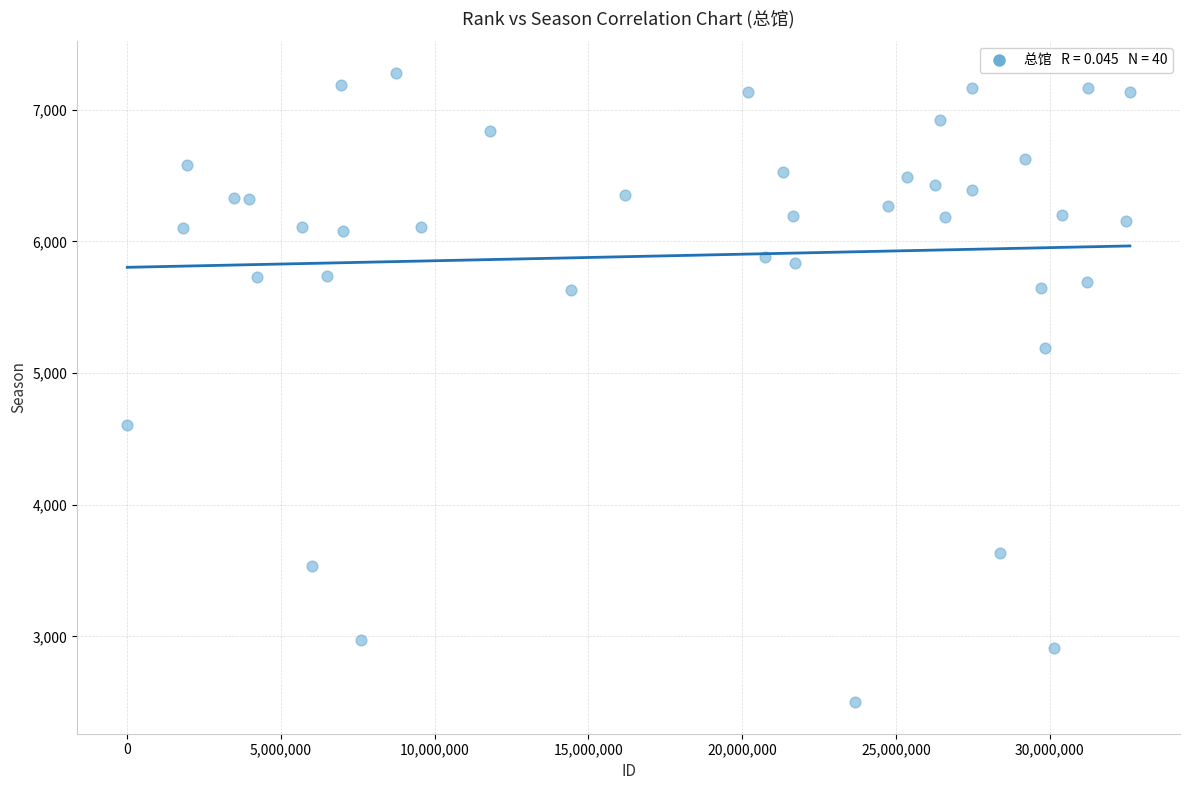

What is the range of Y values (max minus min)?

4781